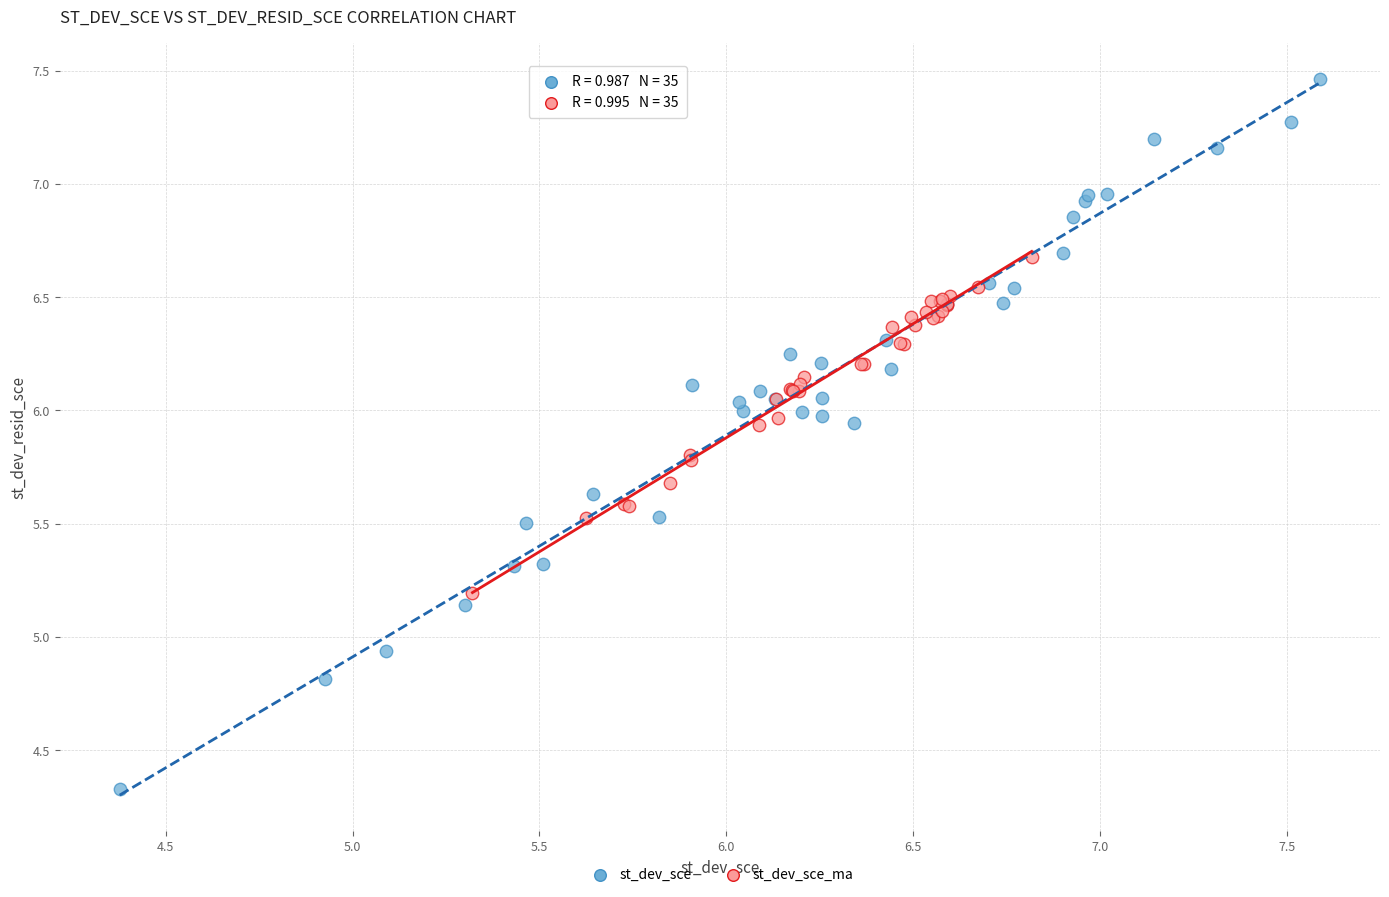

Which series contains the lowest Y value?

st_dev_sce